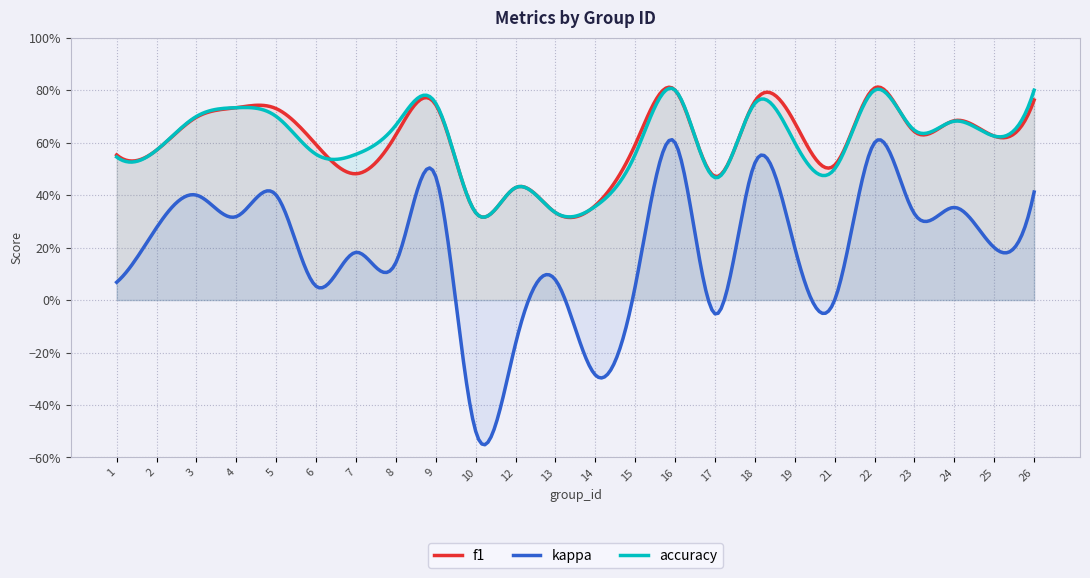

Where do f1 and accuracy first cross each other?

6 and 7